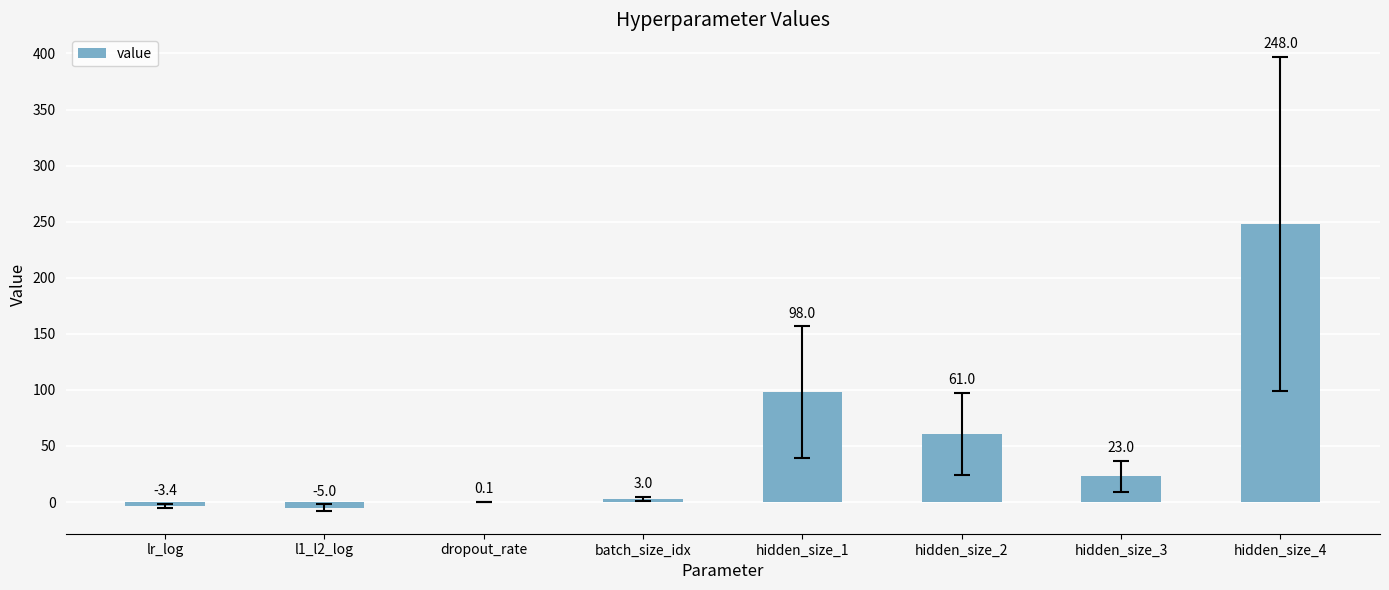

The value at batch_size_idx is 3.0. True or false?

True